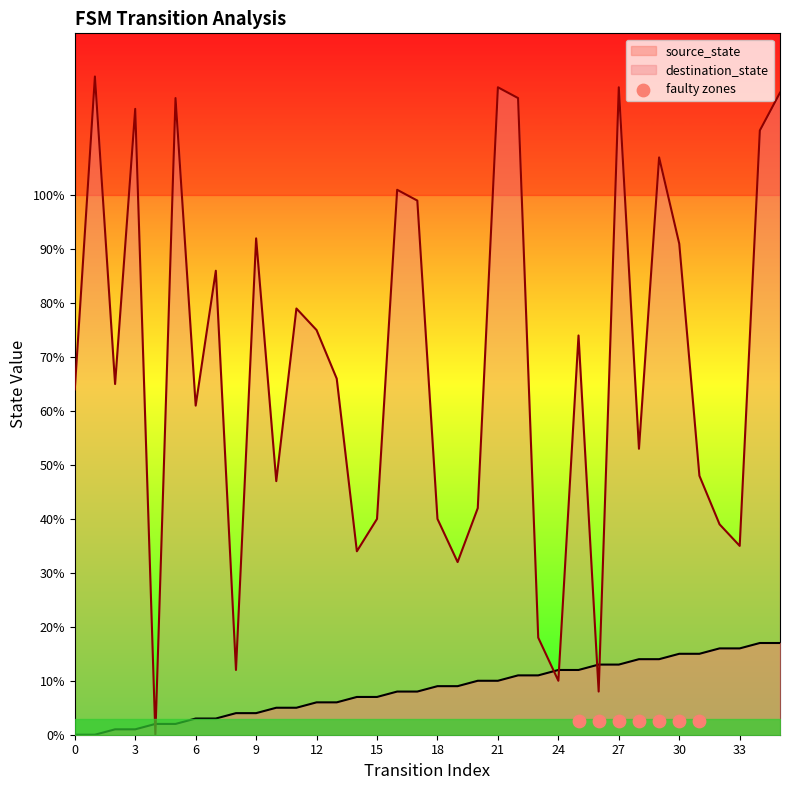

True or false: source_state and destination_state intersect in this chart.

True